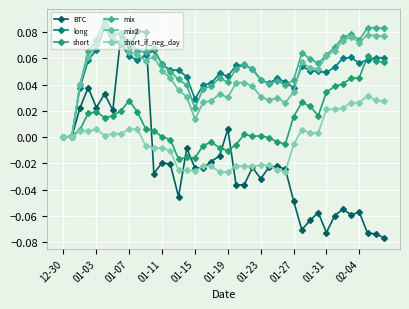

Count the number of categories in the chart.

40